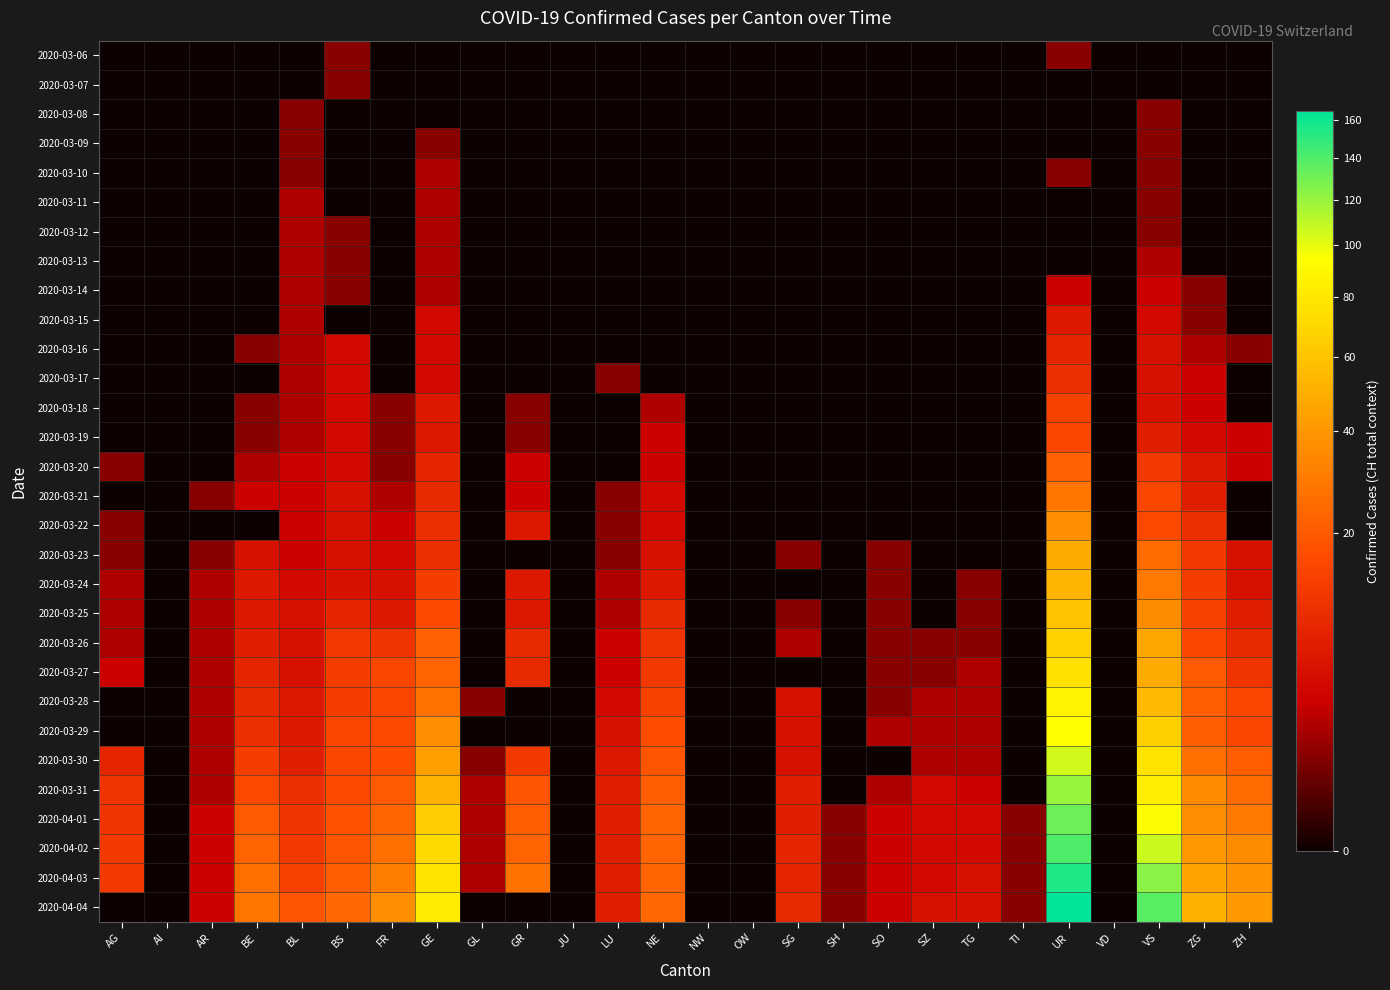

At which category is the sum across all series the highest?

UR